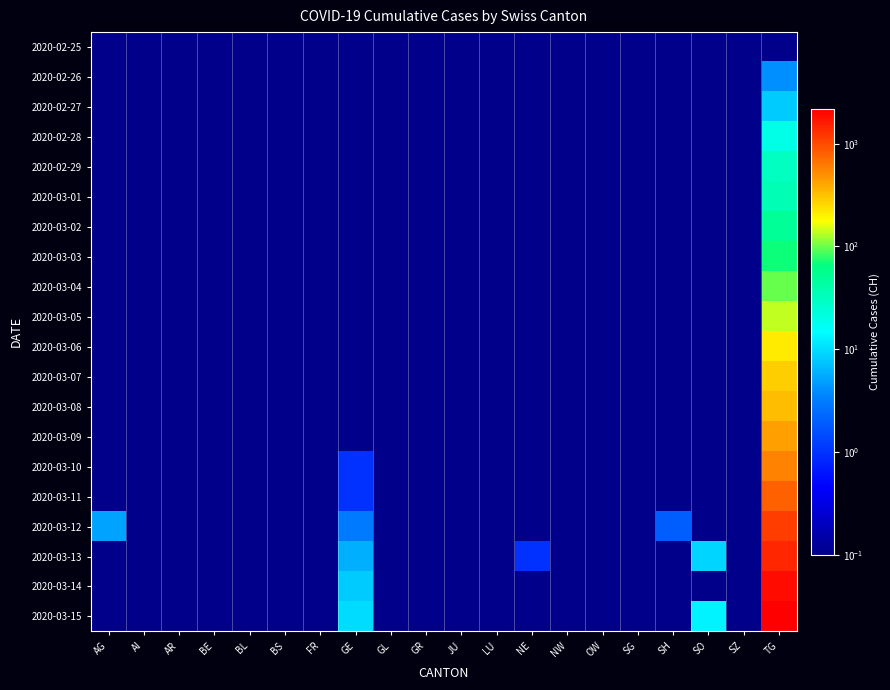

Which series changed the most between BE and GE?

2020-03-15